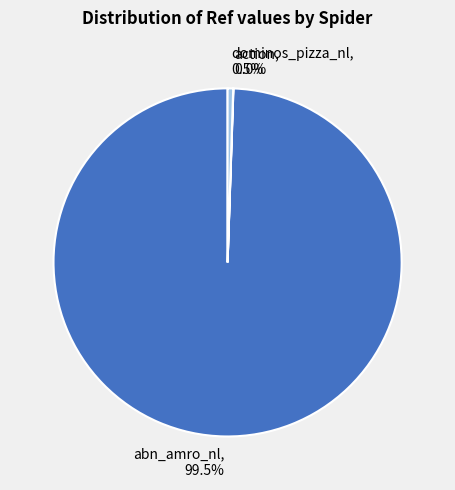

Which slice is the largest?

abn_amro_nl